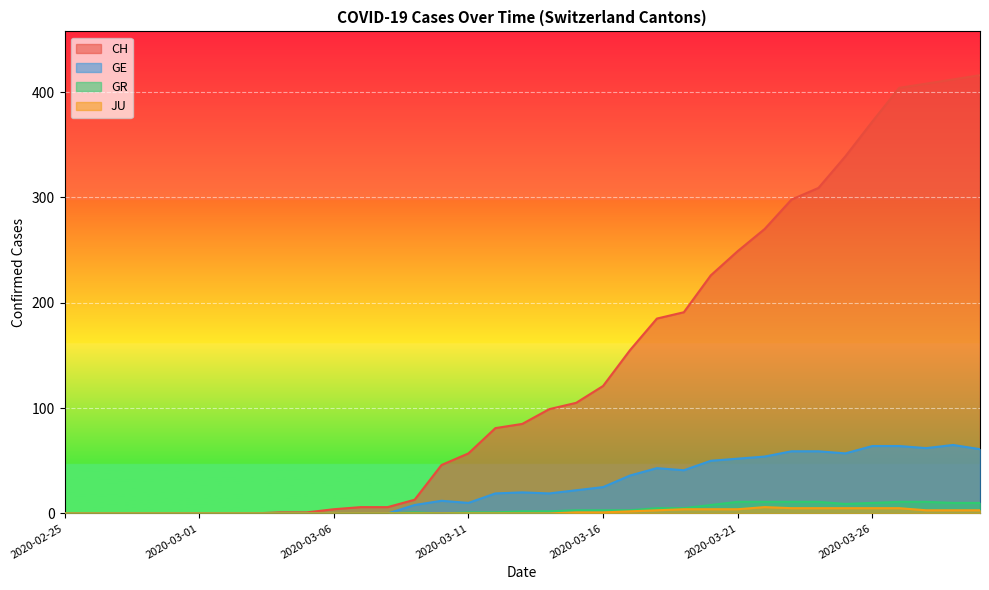

Reading left to right, transcribe all the data shown in this chart.

CH: 2020-02-25=0	2020-02-26=0	2020-02-27=0	2020-02-28=0	2020-02-29=0	2020-03-01=0	2020-03-02=0	2020-03-03=0	2020-03-04=1	2020-03-05=1	2020-03-06=4	2020-03-07=6	2020-03-08=6	2020-03-09=13	2020-03-10=46	2020-03-11=57	2020-03-12=81	2020-03-13=85	2020-03-14=99	2020-03-15=105	2020-03-16=121	2020-03-17=155	2020-03-18=185	2020-03-19=191	2020-03-20=226	2020-03-21=249	2020-03-22=270	2020-03-23=298	2020-03-24=309	2020-03-25=339	2020-03-26=372	2020-03-27=404	2020-03-28=408	2020-03-29=412	2020-03-30=416
GE: 2020-02-25=0	2020-02-26=0	2020-02-27=0	2020-02-28=0	2020-02-29=0	2020-03-01=0	2020-03-02=0	2020-03-03=0	2020-03-04=0	2020-03-05=0	2020-03-06=0	2020-03-07=0	2020-03-08=0	2020-03-09=8	2020-03-10=12	2020-03-11=10	2020-03-12=19	2020-03-13=20	2020-03-14=19	2020-03-15=22	2020-03-16=25	2020-03-17=36	2020-03-18=43	2020-03-19=41	2020-03-20=50	2020-03-21=52	2020-03-22=54	2020-03-23=59	2020-03-24=59	2020-03-25=57	2020-03-26=64	2020-03-27=64	2020-03-28=62	2020-03-29=65	2020-03-30=61
GR: 2020-02-25=0	2020-02-26=0	2020-02-27=0	2020-02-28=0	2020-02-29=0	2020-03-01=0	2020-03-02=0	2020-03-03=0	2020-03-04=0	2020-03-05=0	2020-03-06=0	2020-03-07=0	2020-03-08=0	2020-03-09=1	2020-03-10=0	2020-03-11=1	2020-03-12=1	2020-03-13=2	2020-03-14=2	2020-03-15=3	2020-03-16=3	2020-03-17=3	2020-03-18=5	2020-03-19=5	2020-03-20=8	2020-03-21=11	2020-03-22=11	2020-03-23=11	2020-03-24=11	2020-03-25=9	2020-03-26=10	2020-03-27=11	2020-03-28=11	2020-03-29=10	2020-03-30=10
JU: 2020-02-25=0	2020-02-26=0	2020-02-27=0	2020-02-28=0	2020-02-29=0	2020-03-01=0	2020-03-02=0	2020-03-03=0	2020-03-04=0	2020-03-05=0	2020-03-06=0	2020-03-07=0	2020-03-08=0	2020-03-09=0	2020-03-10=0	2020-03-11=0	2020-03-12=0	2020-03-13=0	2020-03-14=0	2020-03-15=1	2020-03-16=1	2020-03-17=2	2020-03-18=3	2020-03-19=4	2020-03-20=4	2020-03-21=4	2020-03-22=6	2020-03-23=5	2020-03-24=5	2020-03-25=5	2020-03-26=5	2020-03-27=5	2020-03-28=3	2020-03-29=3	2020-03-30=3